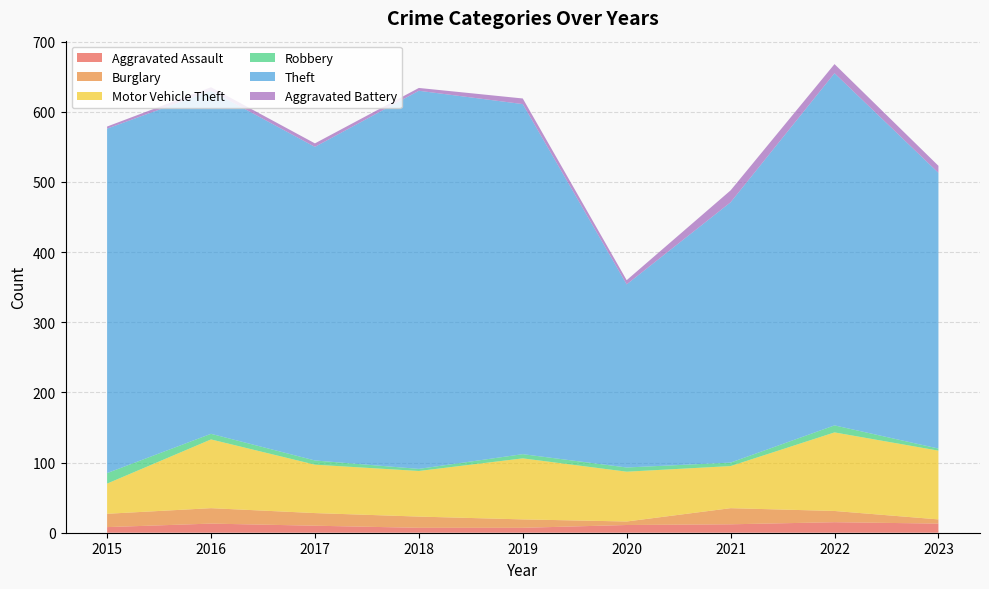

Reading left to right, extract all data points from this chart.

Aggravated Assault: 2015=8	2016=13	2017=10	2018=7	2019=7	2020=11	2021=12	2022=15	2023=13
Burglary: 2015=19	2016=22	2017=18	2018=16	2019=12	2020=5	2021=23	2022=16	2023=6
Motor Vehicle Theft: 2015=43	2016=98	2017=69	2018=65	2019=87	2020=71	2021=60	2022=112	2023=98
Robbery: 2015=15	2016=8	2017=6	2018=3	2019=6	2020=6	2021=5	2022=10	2023=3
Theft: 2015=491	2016=489	2017=447	2018=539	2019=499	2020=261	2021=371	2022=502	2023=393
Aggravated Battery: 2015=3	2016=5	2017=5	2018=4	2019=8	2020=6	2021=17	2022=13	2023=10